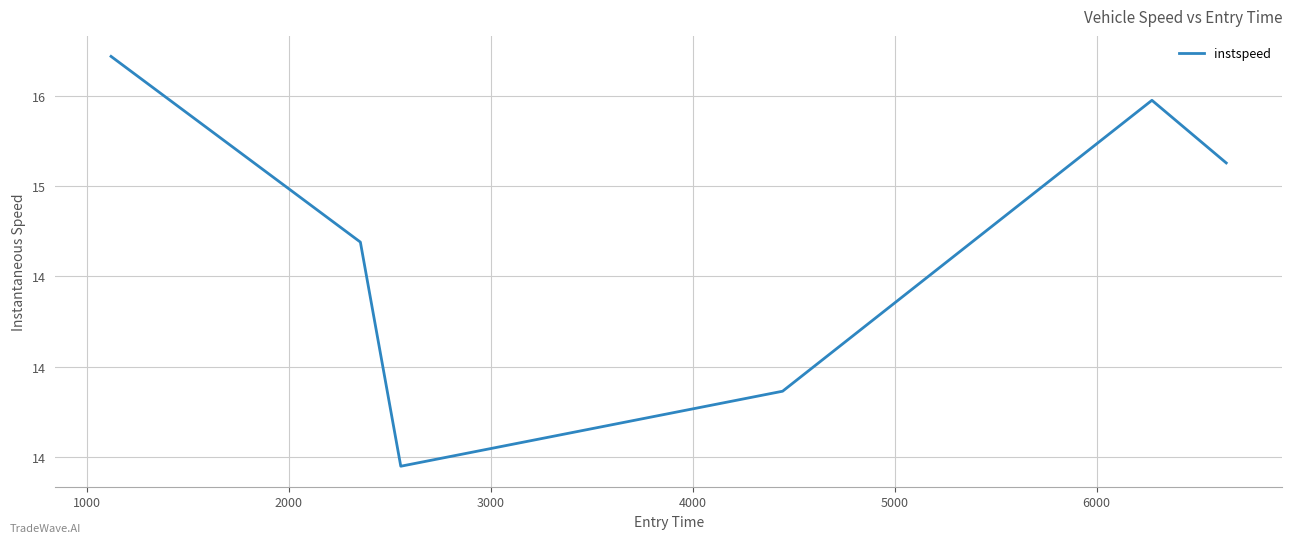

How many points are higher than both their immediate neighbors (excluding endpoints)?

1